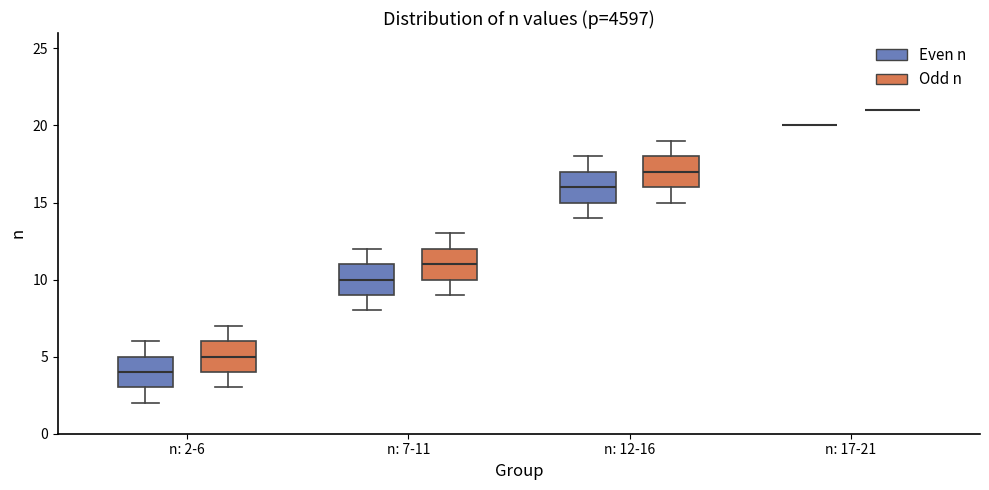

Reading left to right, read every box against the y-axis: the position of its median line, the range the box covers, and the ends of its whiskers. The values are not printed on the chart, so give them approximately, as read against the axis.

n: 2-6 (Even n): median 4, box 3 to 5, whiskers 2 to 6
n: 2-6 (Odd n): median 5, box 4 to 6, whiskers 3 to 7
n: 7-11 (Even n): median 10, box 9 to 11, whiskers 8 to 12
n: 7-11 (Odd n): median 11, box 10 to 12, whiskers 9 to 13
n: 12-16 (Even n): median 16, box 15 to 17, whiskers 14 to 18
n: 12-16 (Odd n): median 17, box 16 to 18, whiskers 15 to 19
n: 17-21 (Even n): box collapsed to a line at 20, whiskers 20 to 20
n: 17-21 (Odd n): box collapsed to a line at 21, whiskers 21 to 21